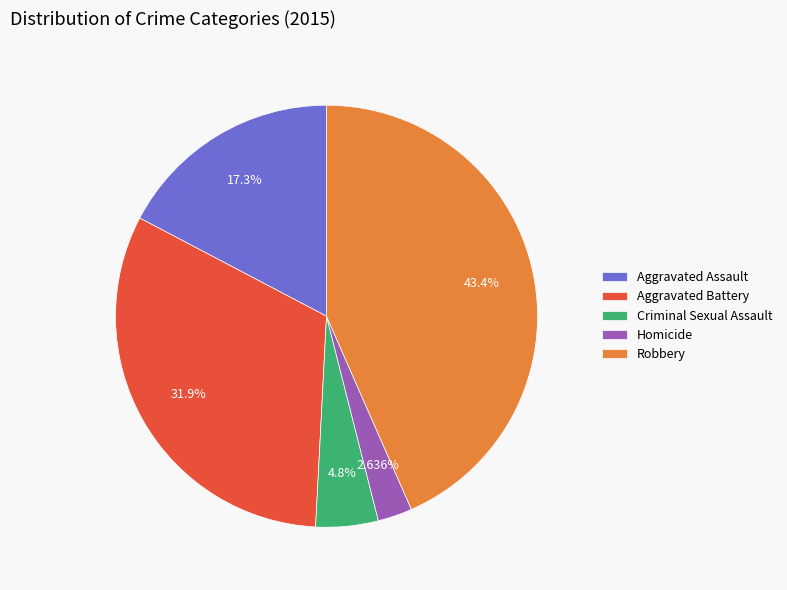

Is the sum of Robbery and Aggravated Battery greater than half?

Yes